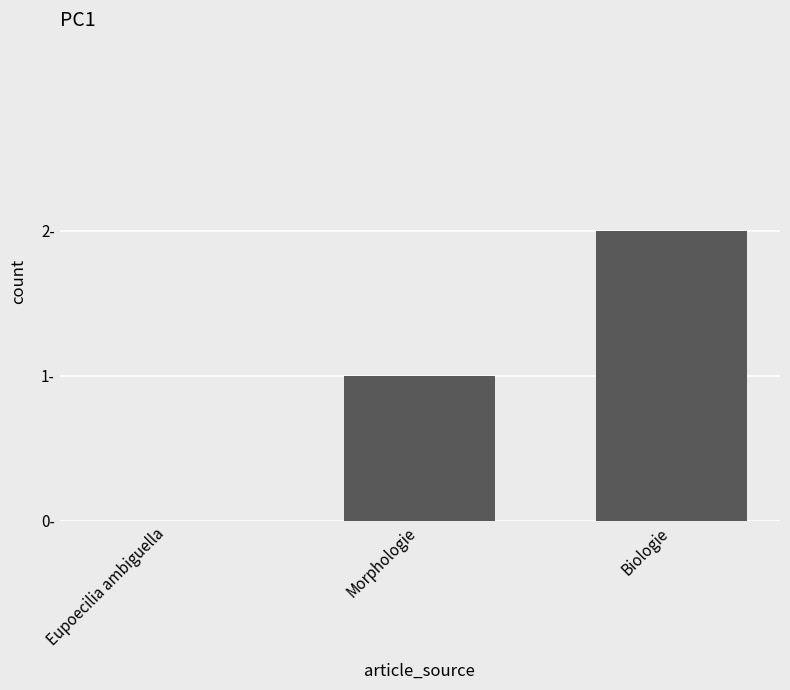

What is the label of the 3rd bar from the left?

Biologie